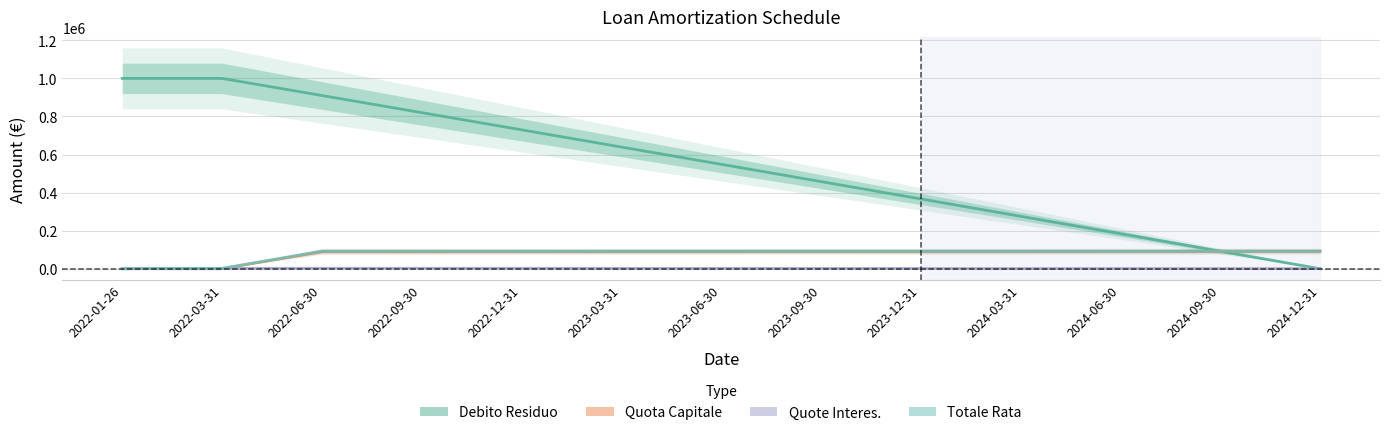

True or false: Quote Interes. has a value of 329.4 at 2024-06-30.

False